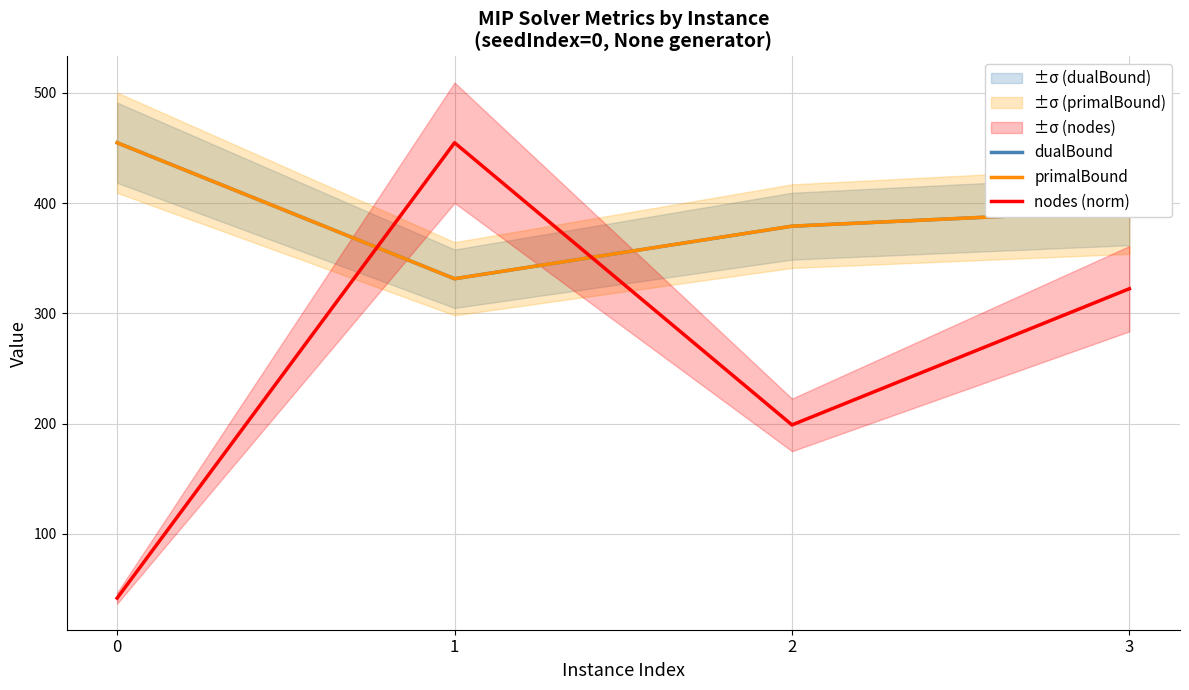

Reading left to right, what are all the values shown in this chart?

dualBound: 0=454.9	1=331.5	2=379.2	3=393.4
primalBound: 0=454.9	1=331.5	2=379.2	3=393.4
nodes (norm): 0=41.7	1=454.9	2=198.9	3=322.4